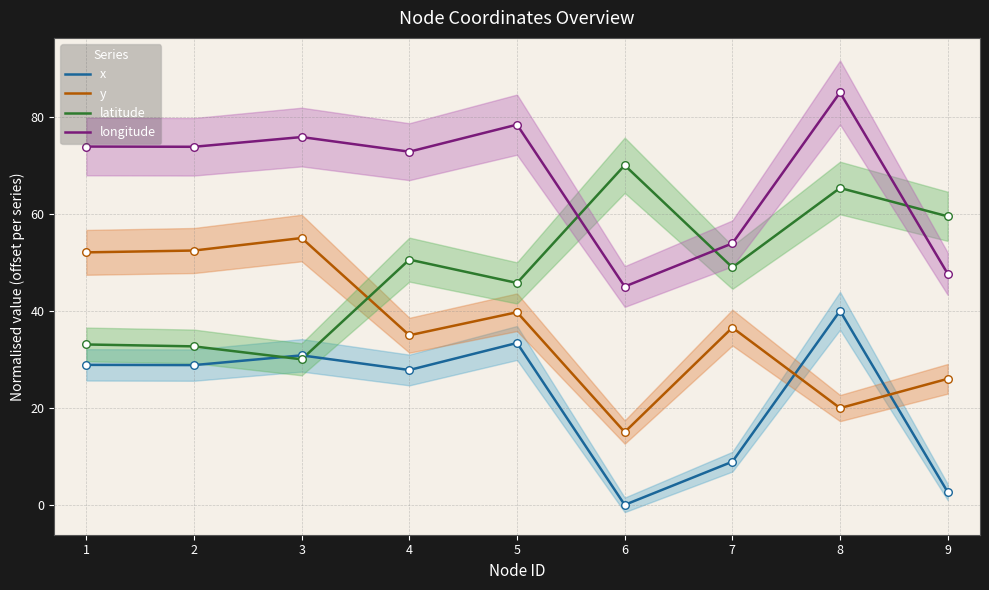

Which series has the widest spread of Y values?

longitude